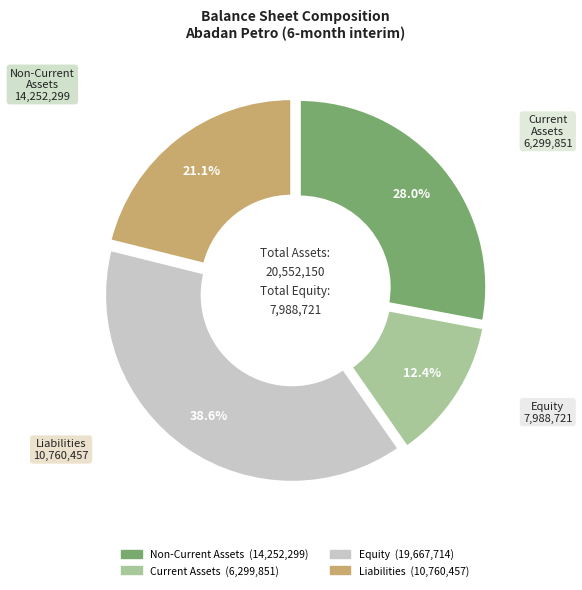

Does any single category account for the majority?

No